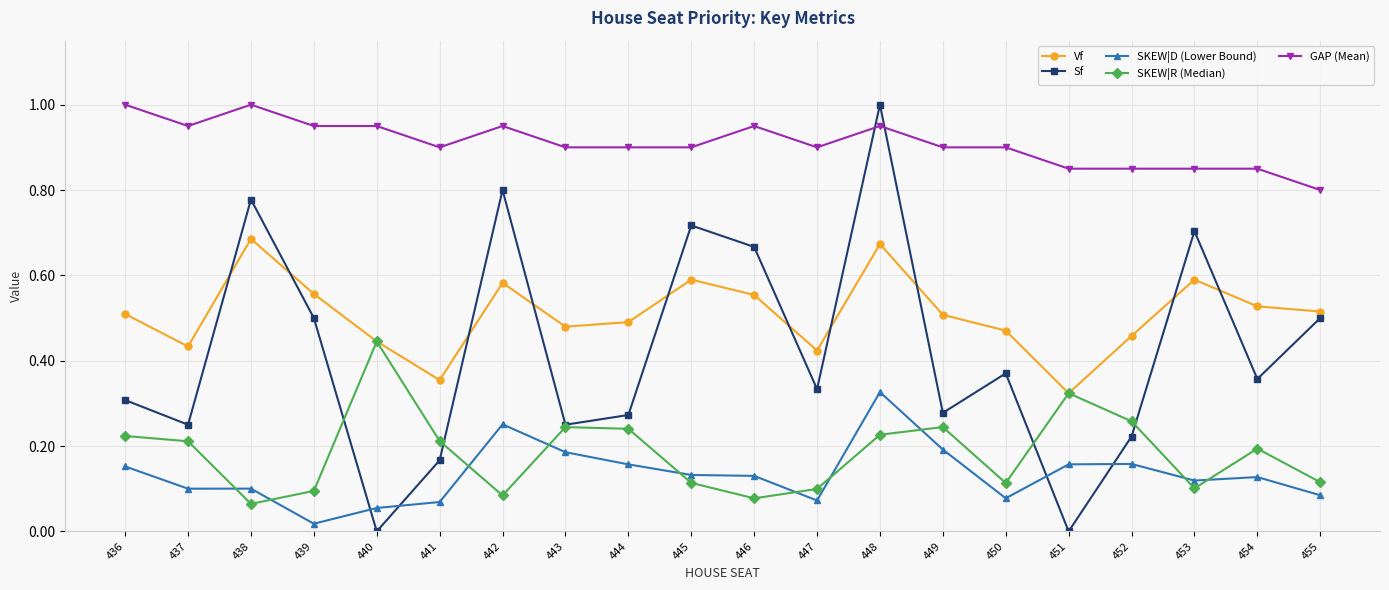

At which category is the sum across all series the highest?

448